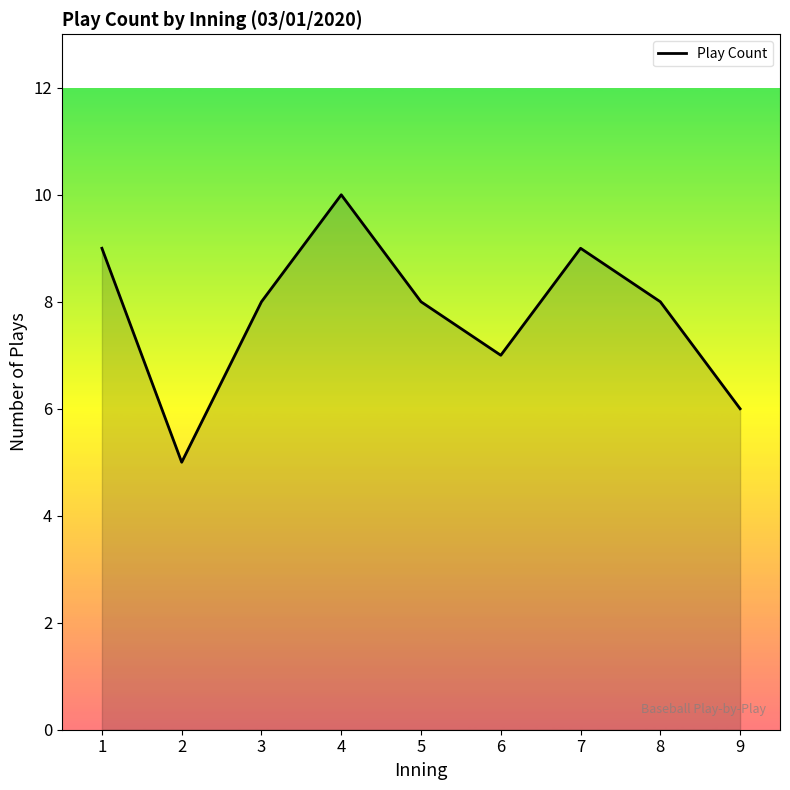

What is the change in value from 6 to 8?

+1